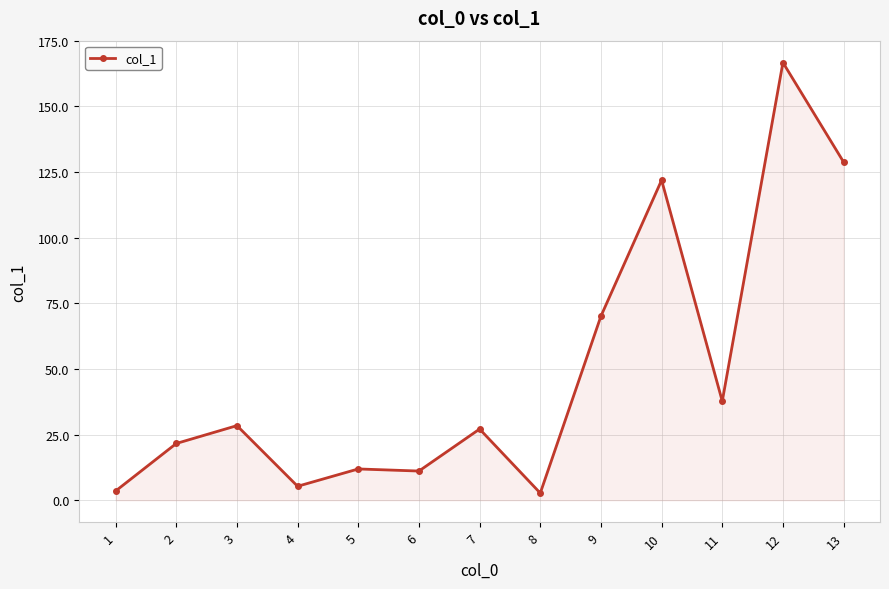

What is the smallest value displayed?

2.7